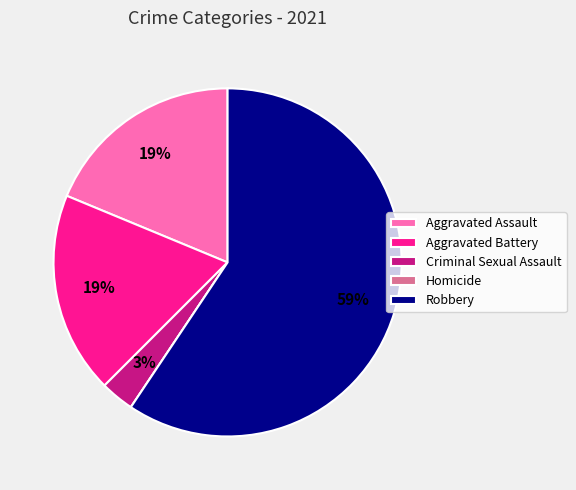

Is it true that Criminal Sexual Assault is 3% of the pie?

True